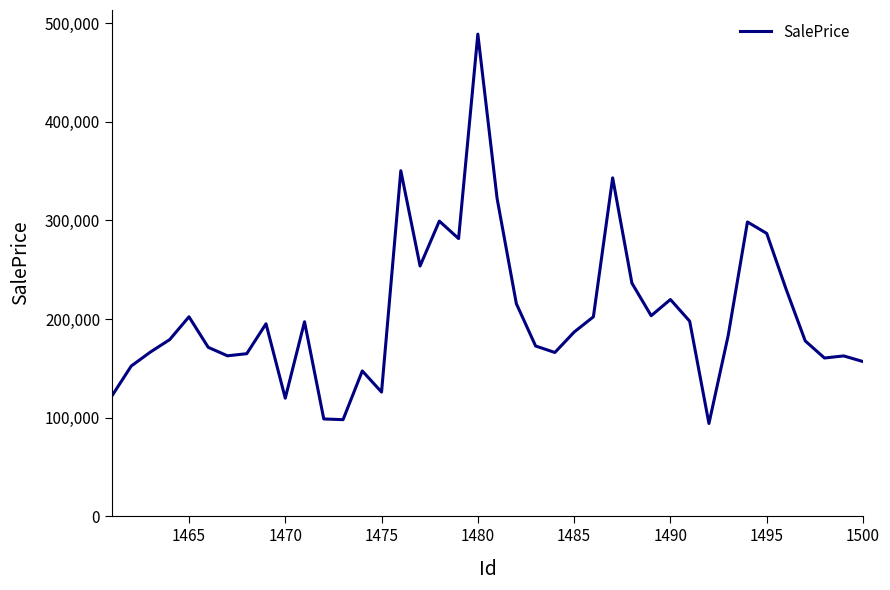

How many series are shown in this chart?

1